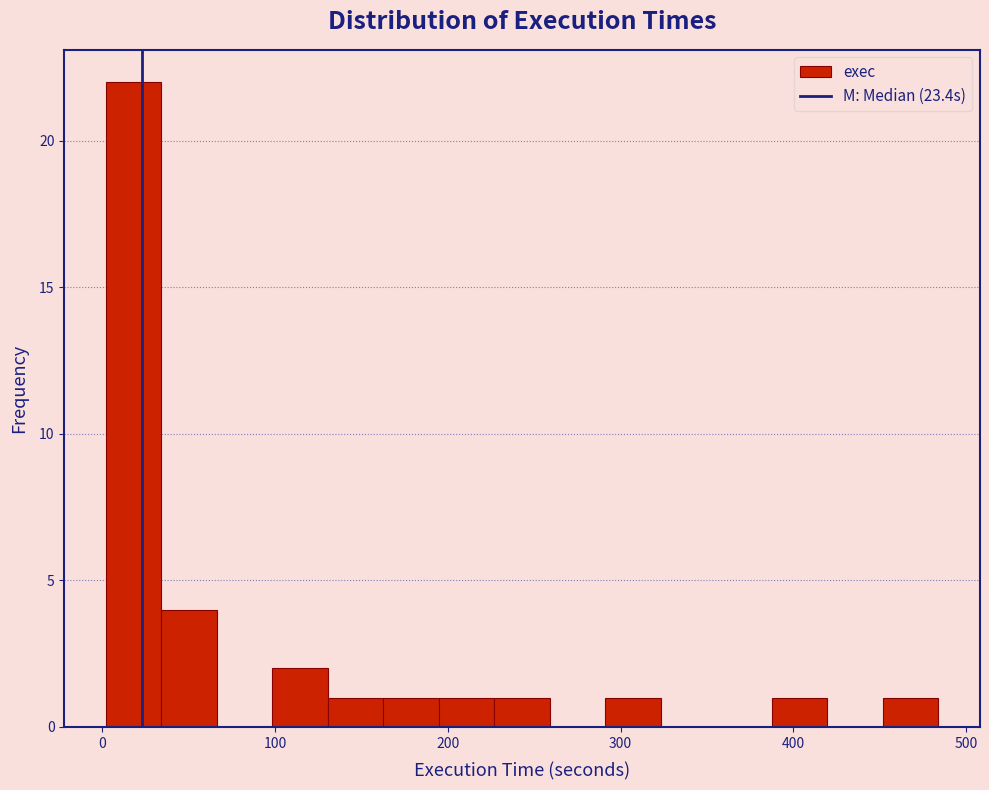

Around what value on the x-axis is the tallest bar? Give the approximate position of its centre, as read against the axis.

20